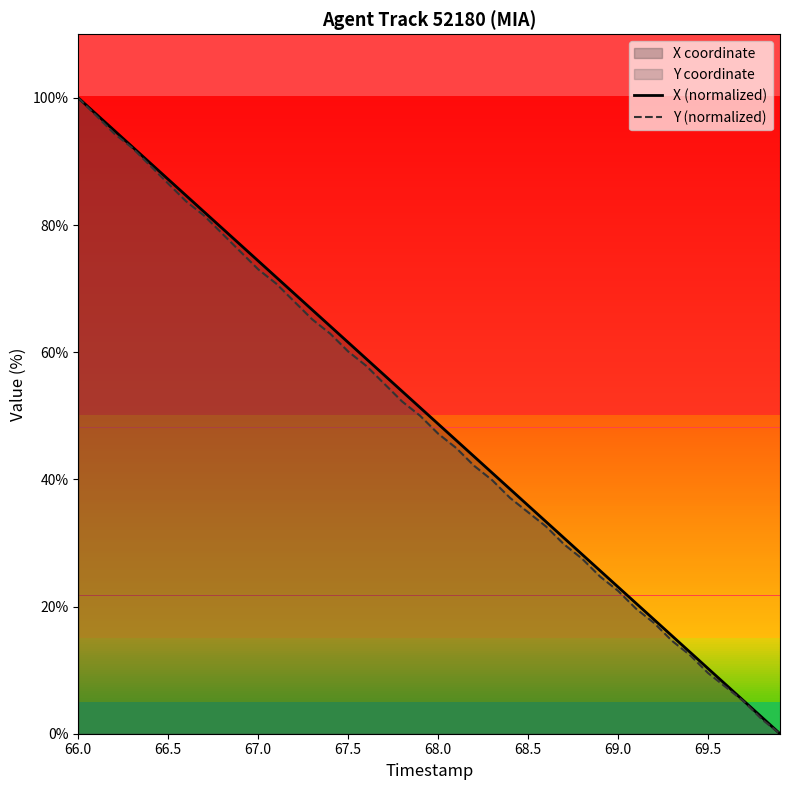

Which series changed the most between 66.5 and 67.5?

Y (normalized)